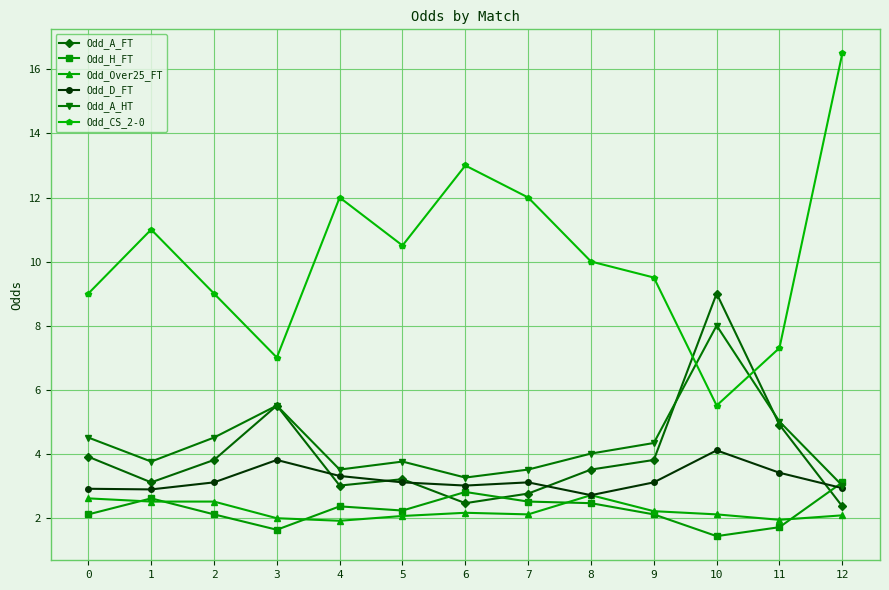

How many values in the Odd_A_HT series are below 4?

6